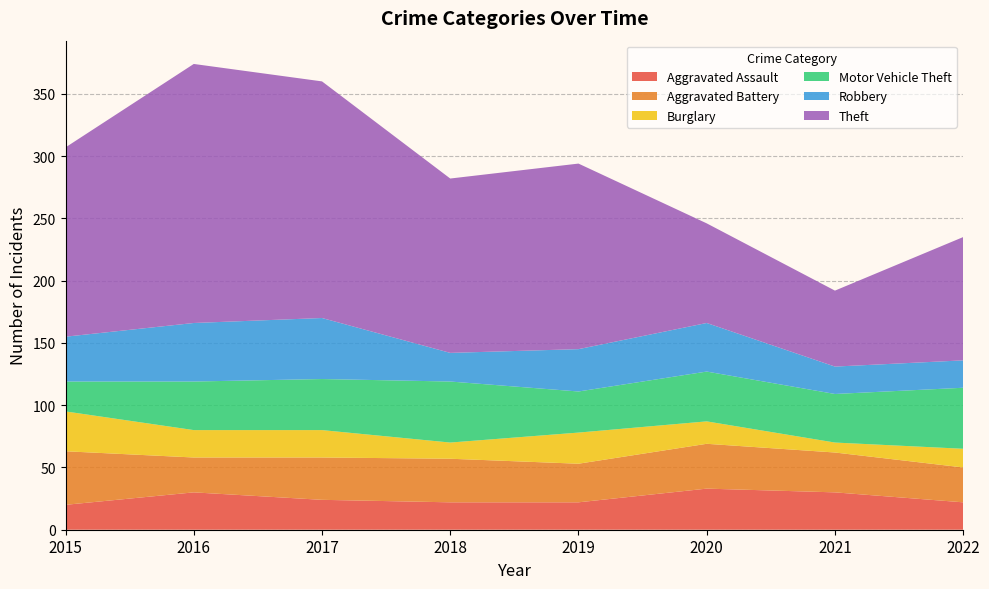

Reading left to right, extract all data points from this chart.

Aggravated Assault: 20	30	24	22	22	33	30	22
Aggravated Battery: 43	28	34	35	31	36	32	28
Burglary: 32	22	22	13	25	18	8	15
Motor Vehicle Theft: 24	39	41	49	33	40	39	49
Robbery: 36	47	49	23	34	39	22	22
Theft: 152	208	190	140	149	80	61	99